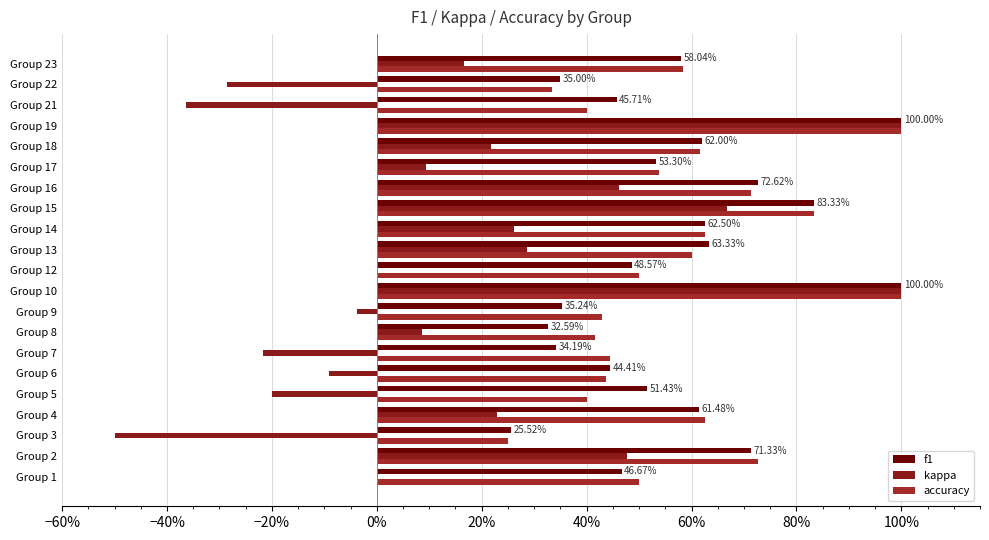

How many bars are there in total?

63